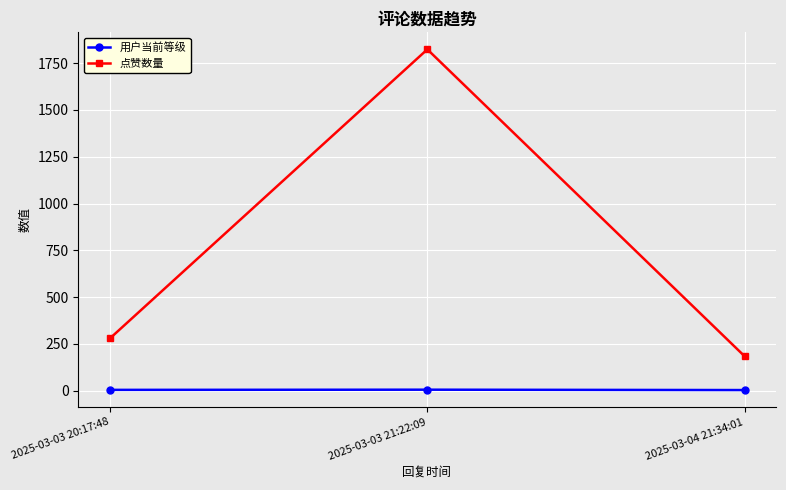

What is the value of the 点赞数量 point at the 2nd from the left?

1823